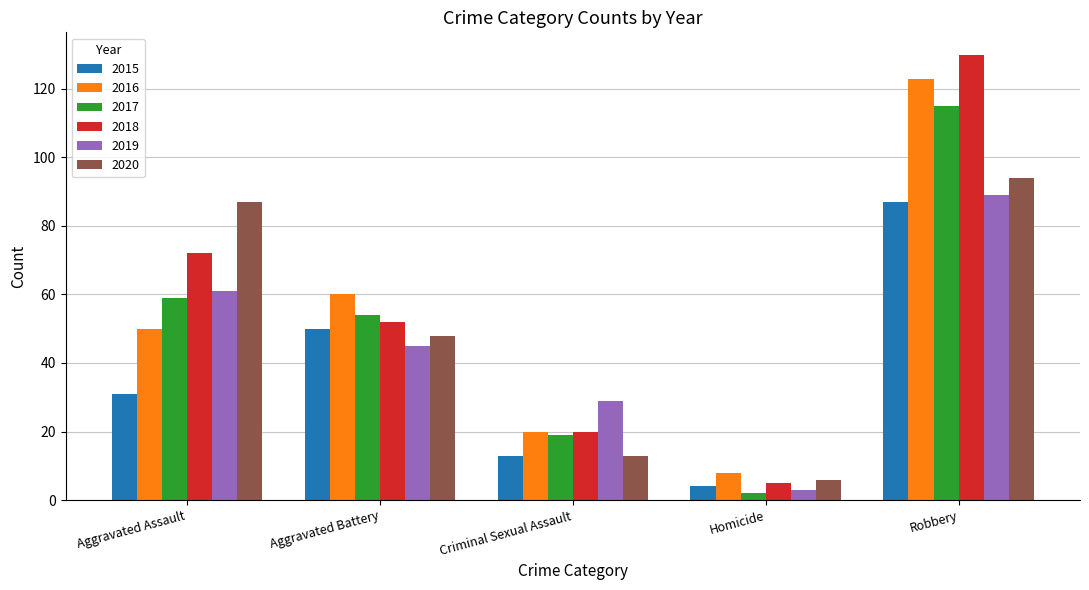

True or false: 2018 has a value of 187 at Robbery.

False